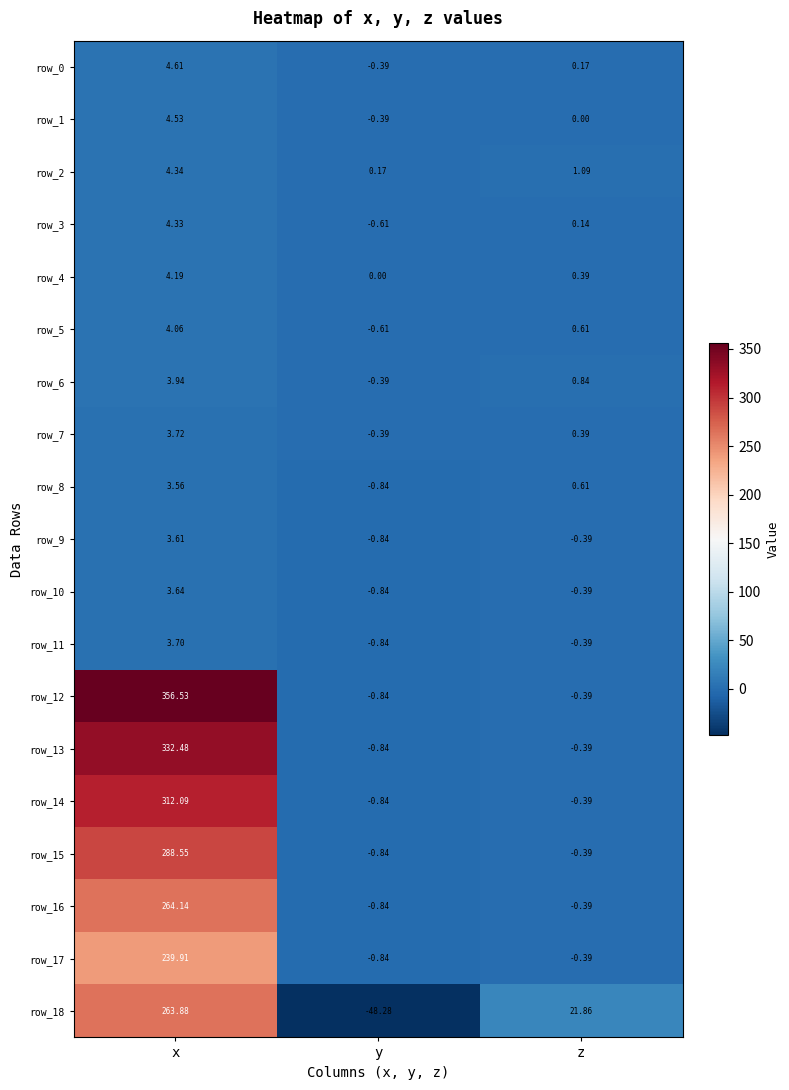

Rank the categories by row_1 value from lowest to highest.

y, z, x